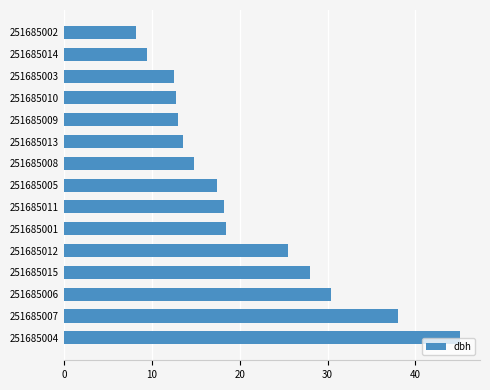

Count the number of categories in the chart.

15